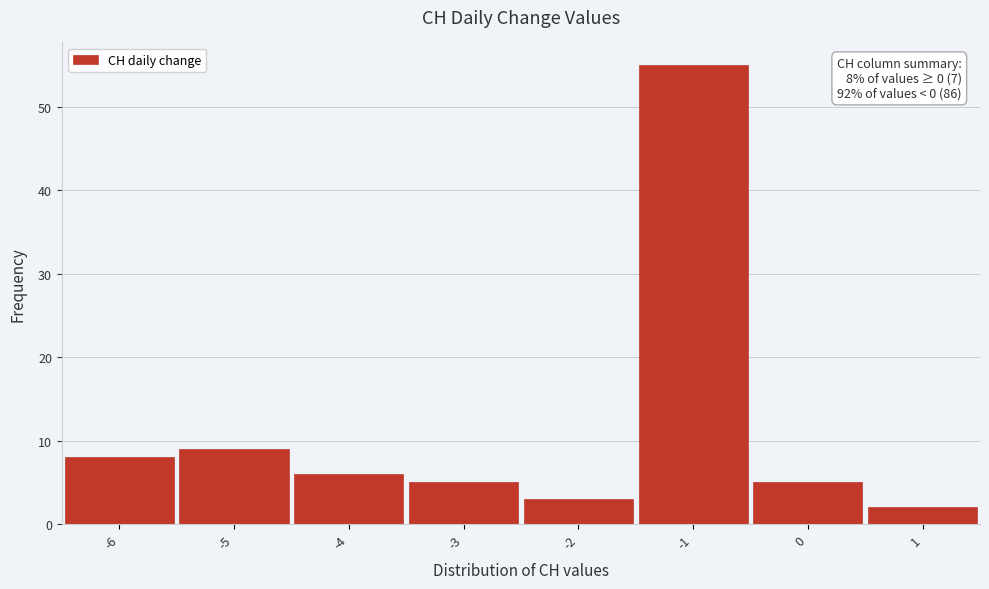

Over which range of the x-axis is the bar tallest?

-1.5 to -0.5